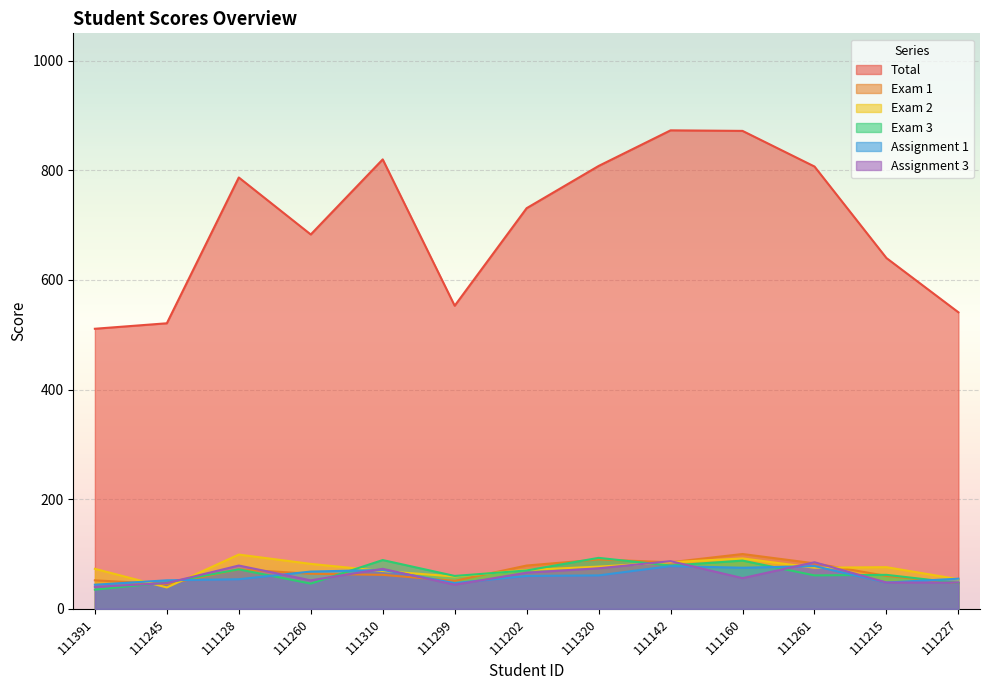

Reading left to right, extract all data points from this chart.

Total: 511	521	787	683	820	553	731	808	873	872	807	640	541
Exam 1: 52	45	72	64	62	51	79	90	85	100	83	60	47
Exam 2: 73	39	99	82	69	59	71	77	85	92	75	76	54
Exam 3: 35	48	72	46	89	60	70	93	79	88	61	62	47
Assignment 1: 44	52	54	68	71	47	60	61	78	75	78	48	55
Assignment 3: 40	47	79	52	73	44	66	74	87	56	85	48	48